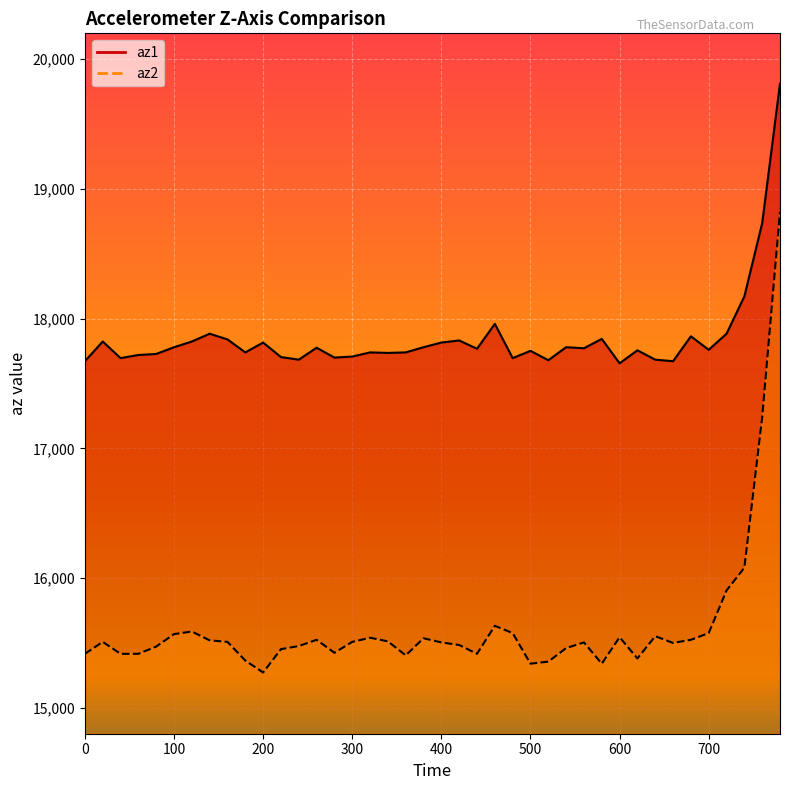

At which category is the sum across all series the highest?

780